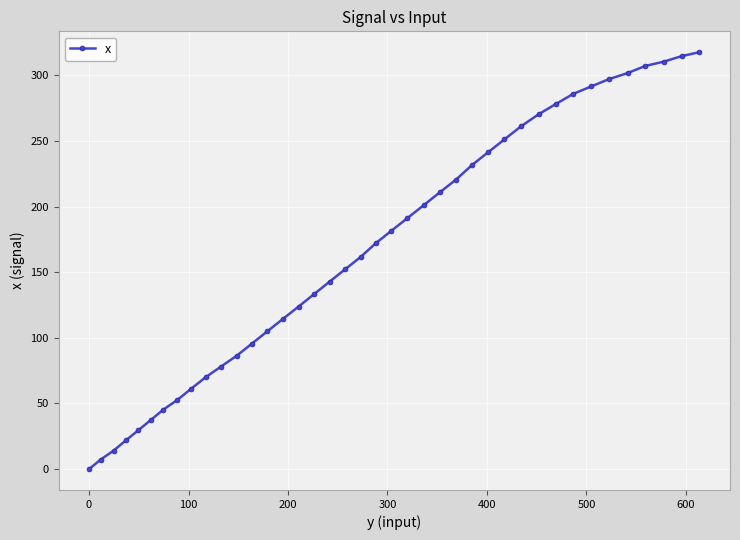

What is the value of the 20th point from the left?

161.6